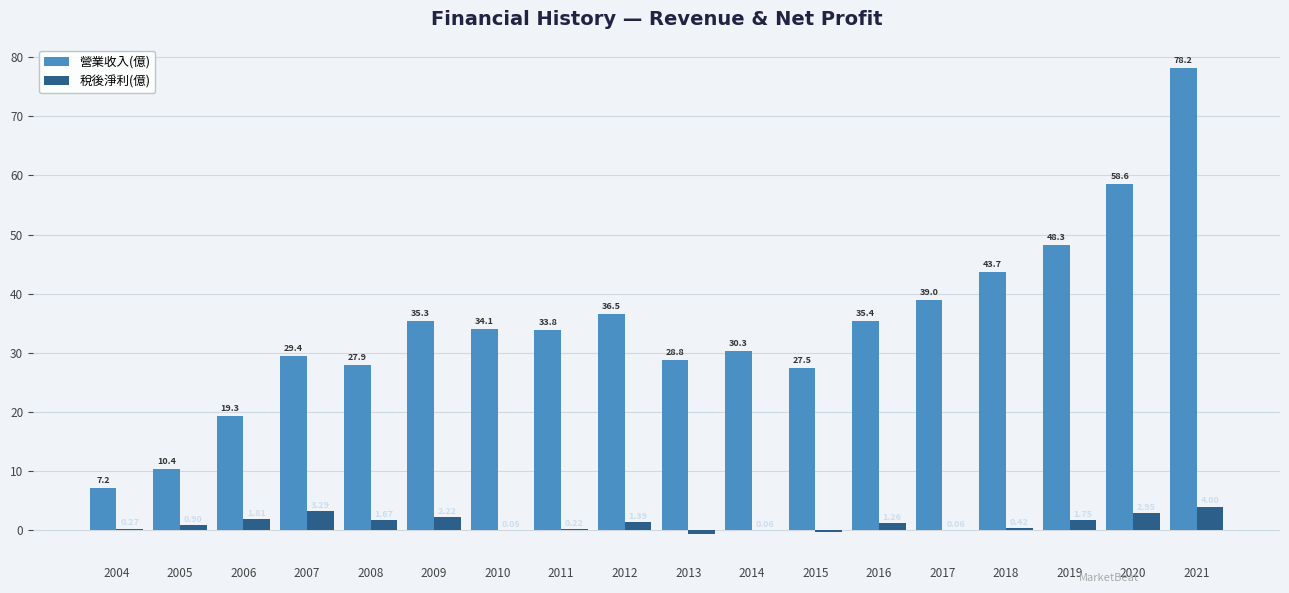

At which category is the sum across all series the highest?

2021